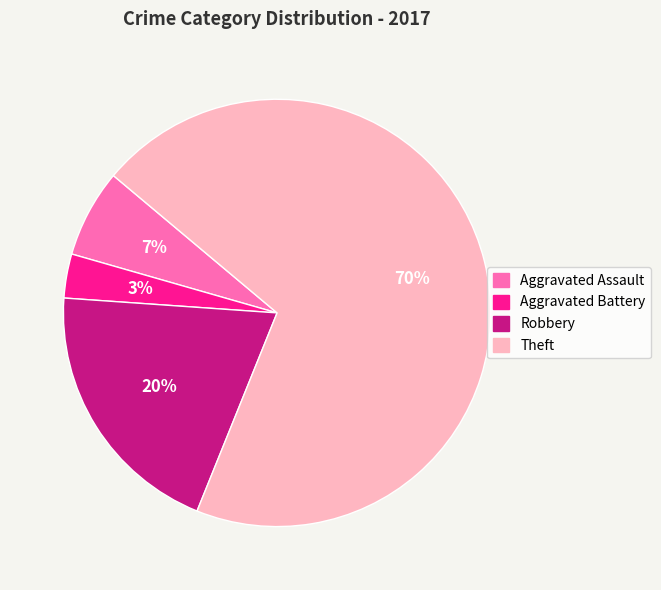

Between Aggravated Assault and Aggravated Battery, which is larger?

Aggravated Assault